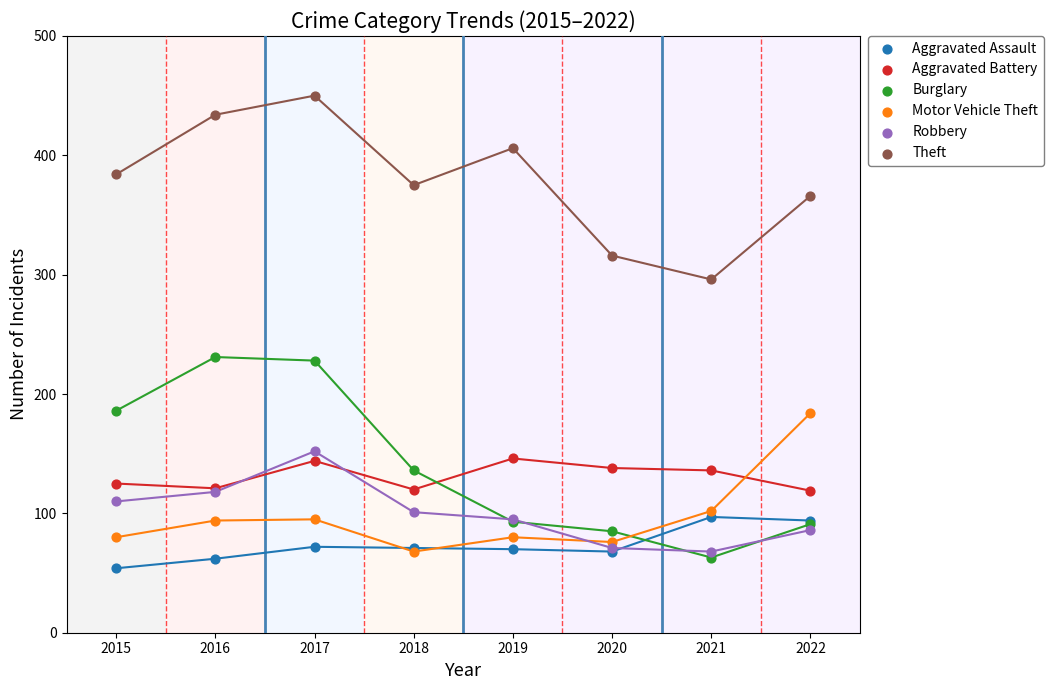

What are all the series names shown in the legend?

Aggravated Assault, Aggravated Battery, Burglary, Motor Vehicle Theft, Robbery, Theft